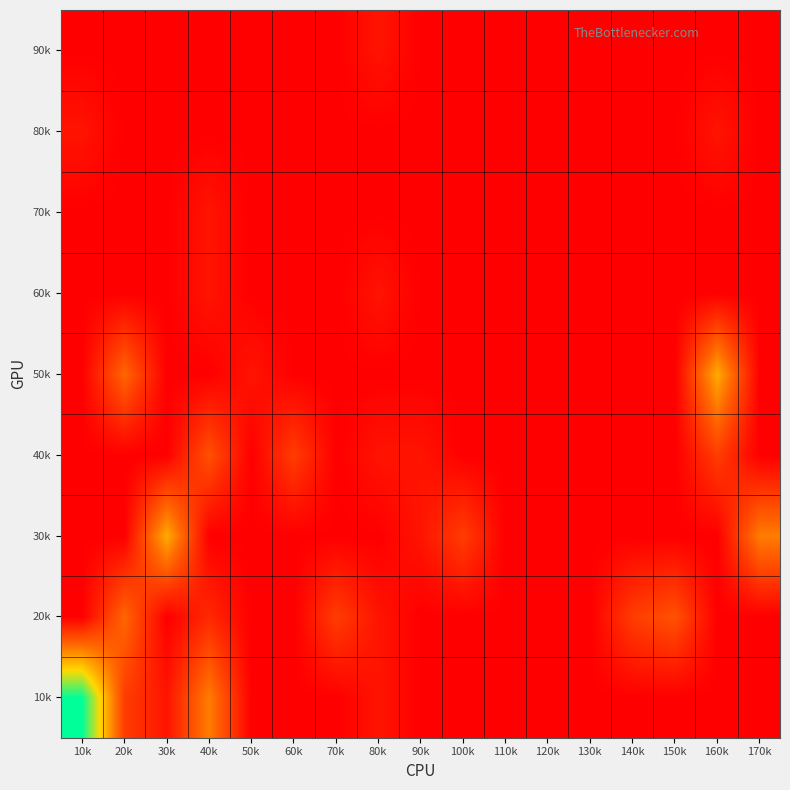

At which category is the sum across all series the highest?

10k